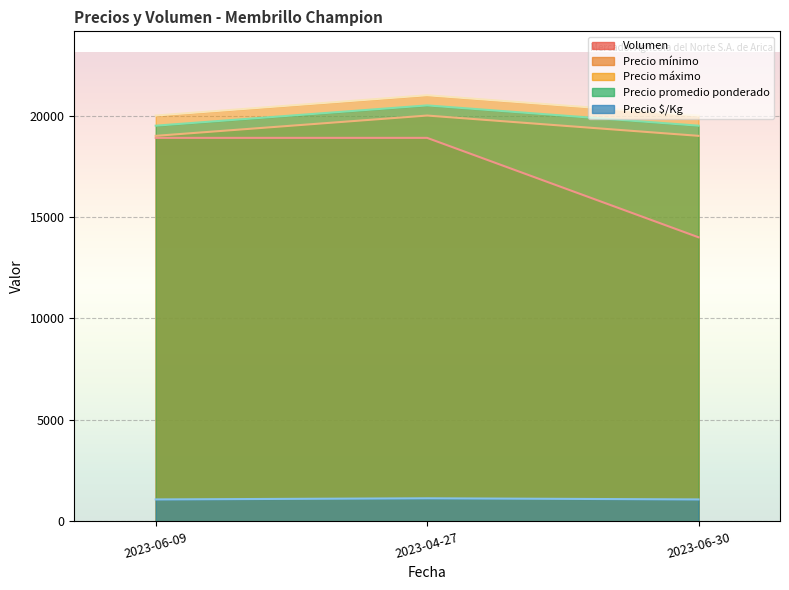

Is the value of Precio promedio ponderado at 2023-06-30 greater than the value of Precio $/Kg at 2023-04-27?

Yes